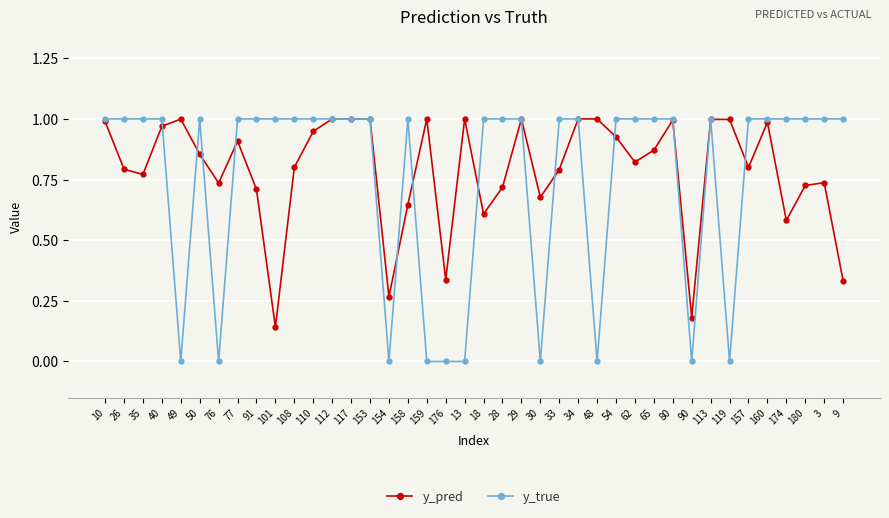

True or false: y_pred has a value of 0.4 at 154.

False